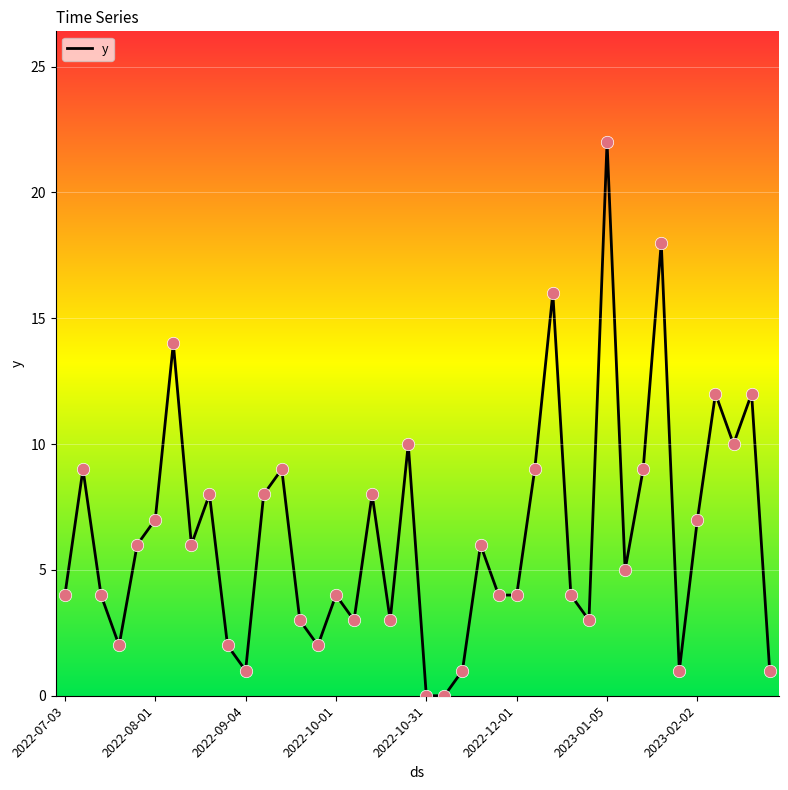

What is the difference between the maximum and minimum values?

22